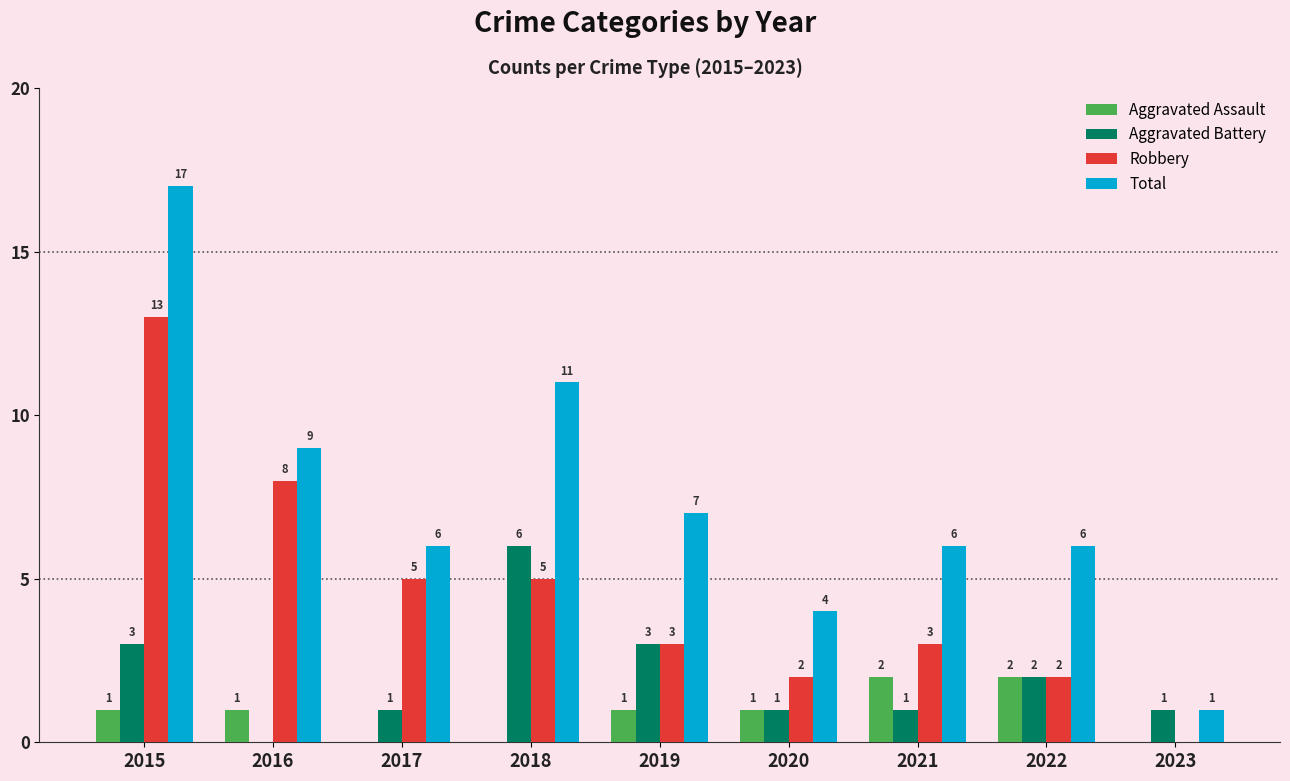

Reading right to left, what are all the values shown in this chart?

Aggravated Assault: 2023=0	2022=2	2021=2	2020=1	2019=1	2018=0	2017=0	2016=1	2015=1
Aggravated Battery: 2023=1	2022=2	2021=1	2020=1	2019=3	2018=6	2017=1	2016=0	2015=3
Robbery: 2023=0	2022=2	2021=3	2020=2	2019=3	2018=5	2017=5	2016=8	2015=13
Total: 2023=1	2022=6	2021=6	2020=4	2019=7	2018=11	2017=6	2016=9	2015=17